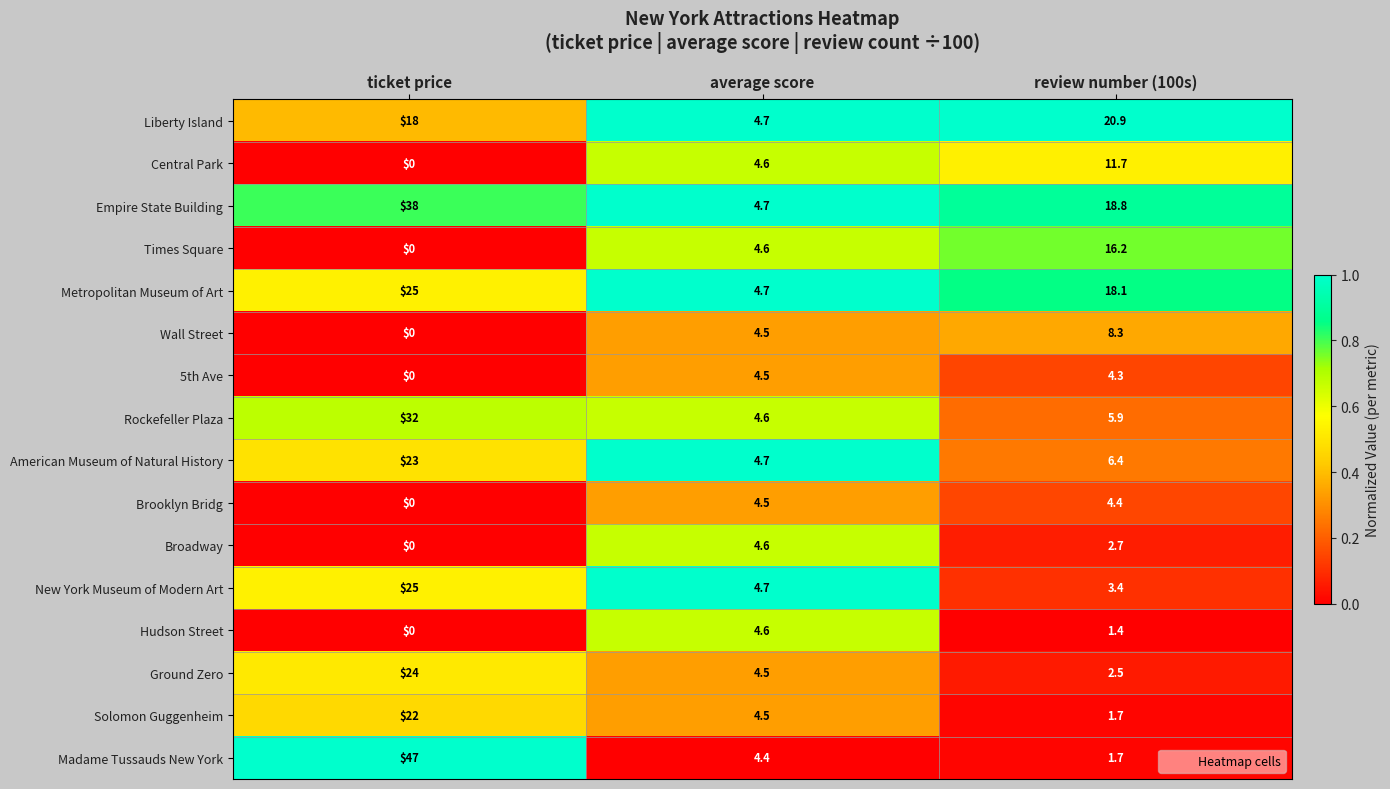

List the labels in order of Broadway value, largest first.

average score, review number (100s), ticket price